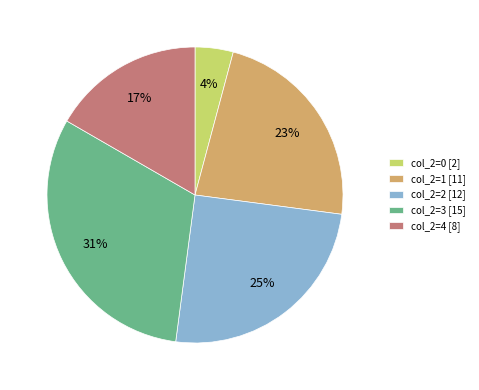

Between col_2=1 [11] and col_2=2 [12], which is larger?

col_2=2 [12]